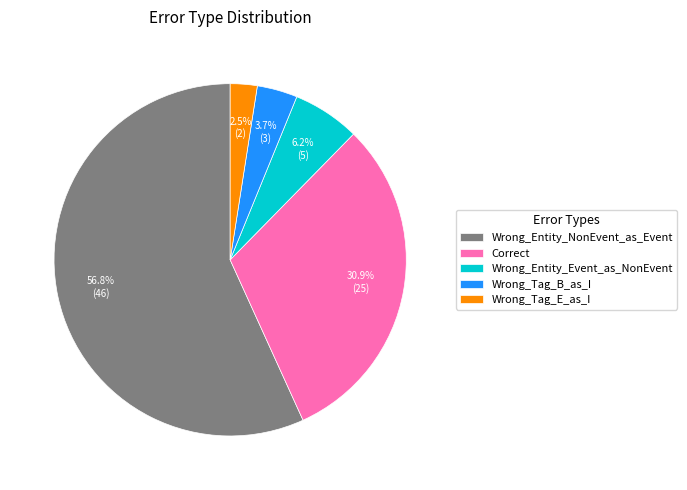

Which has a higher value, Wrong_Tag_E_as_I or Wrong_Entity_Event_as_NonEvent?

Wrong_Entity_Event_as_NonEvent